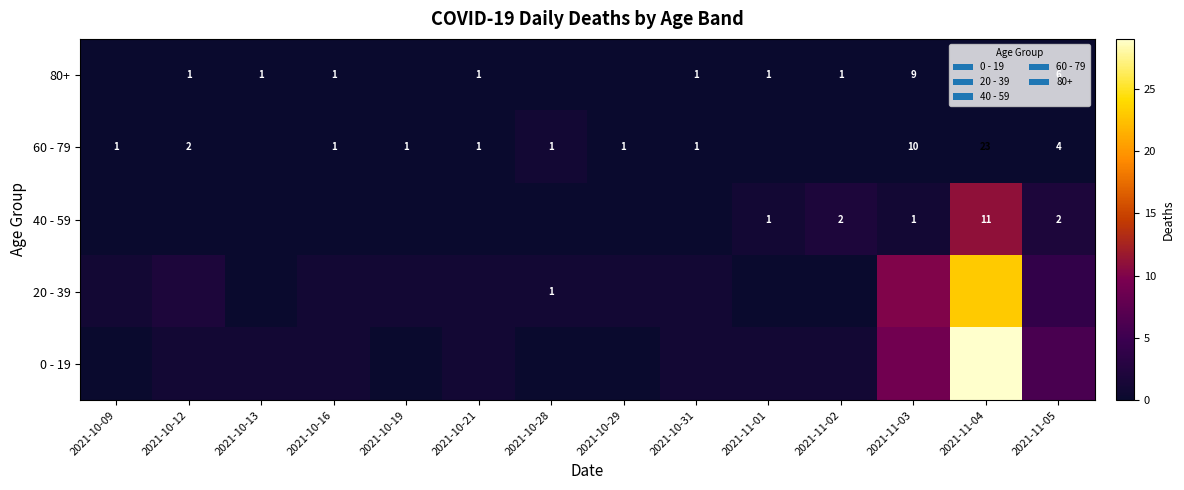

Which has a higher value, 2021-11-03 or 2021-11-04?

2021-11-03